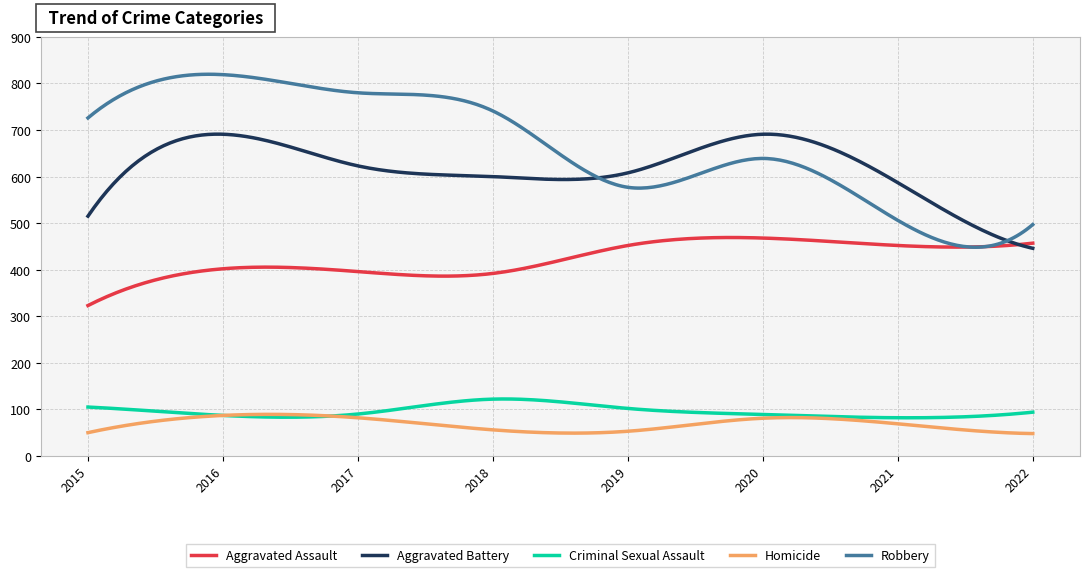

In Robbery, how many points are higher than both neighbors (excluding endpoints)?

2